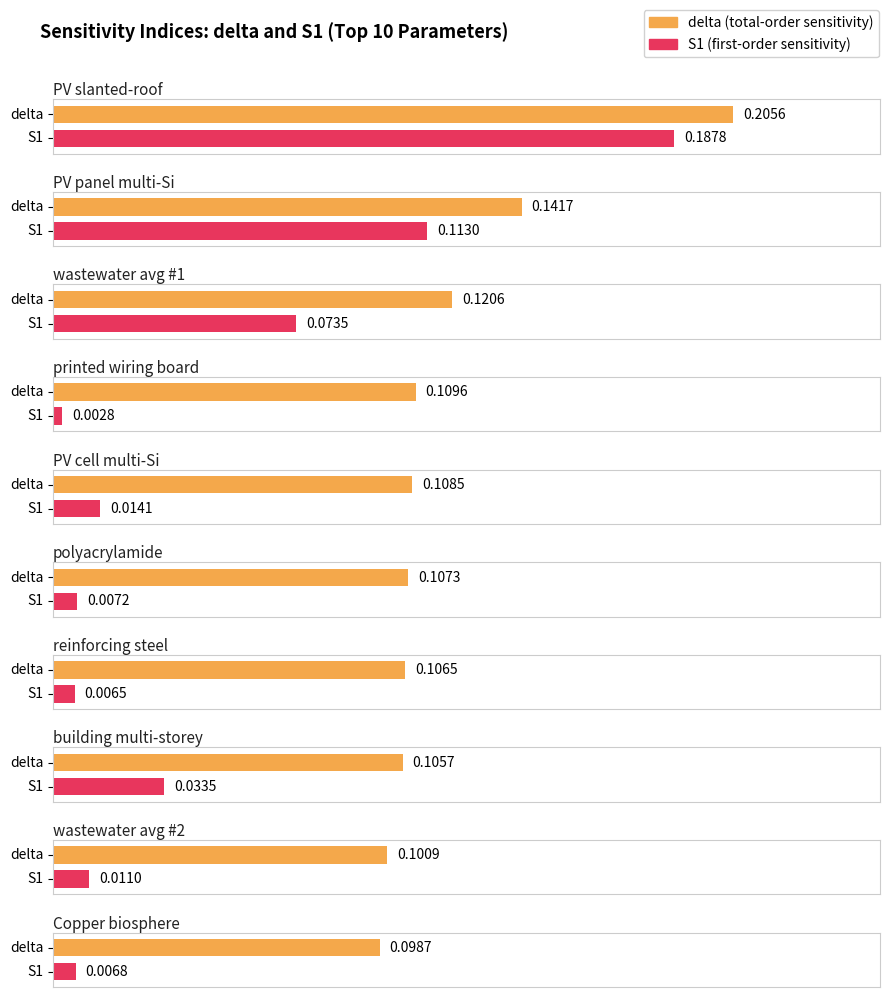

How many series are shown in this chart?

2